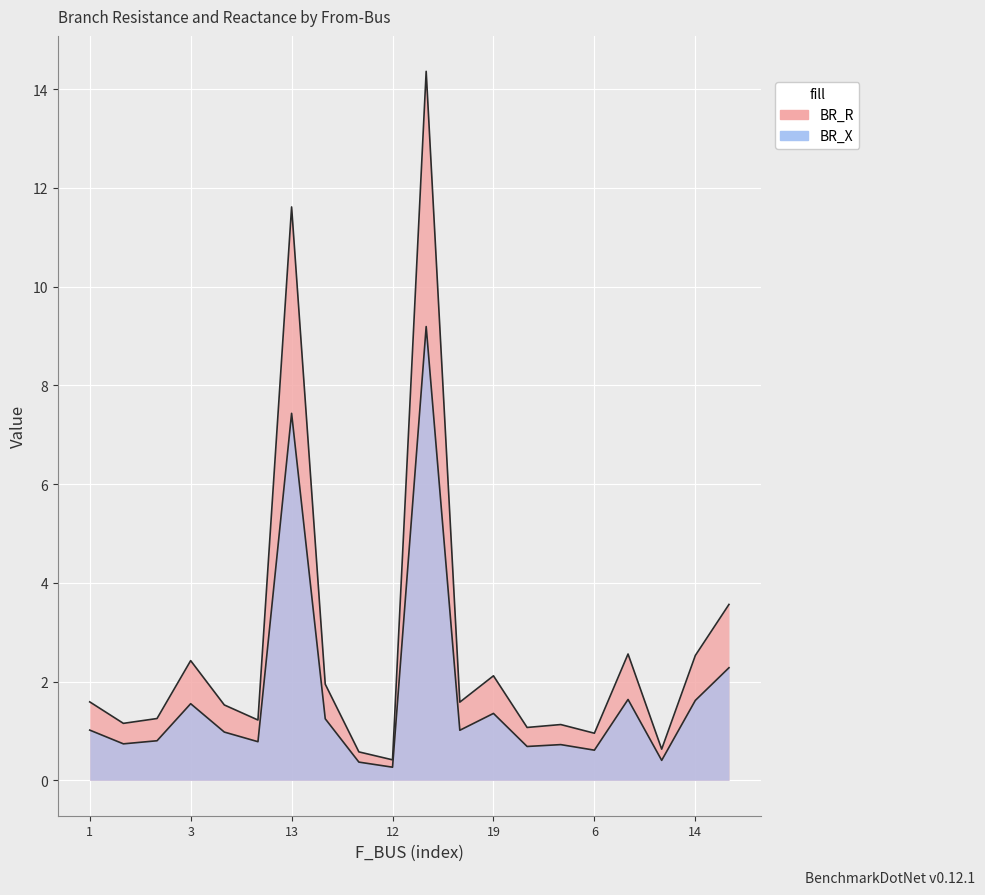

True or false: BR_R and BR_X cross at least once.

False